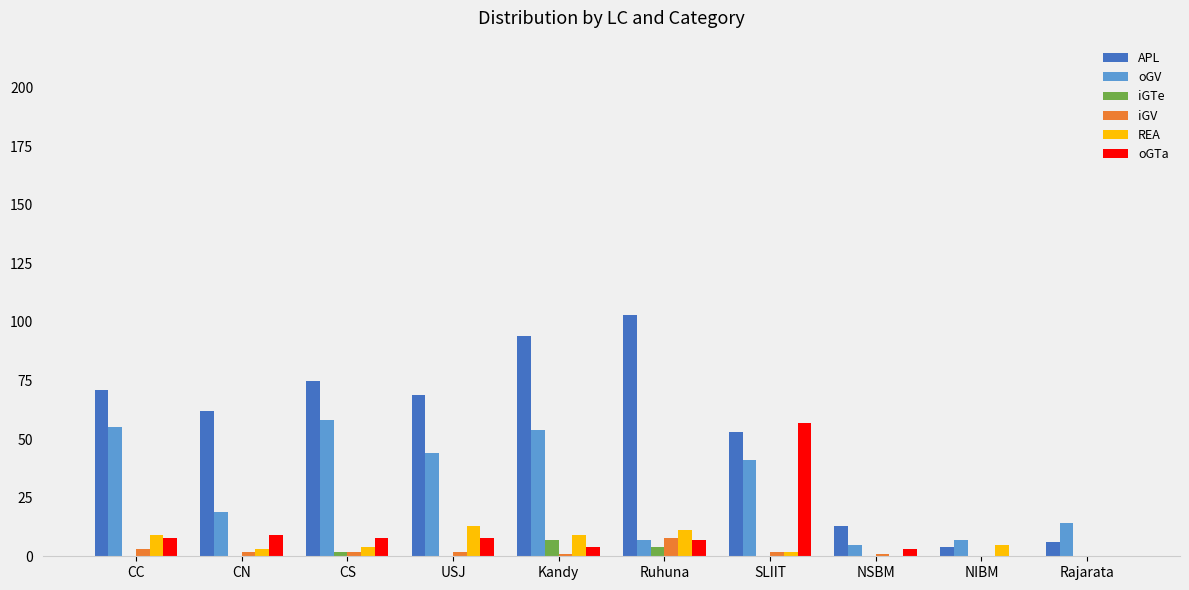

Which series has the widest spread of values?

APL